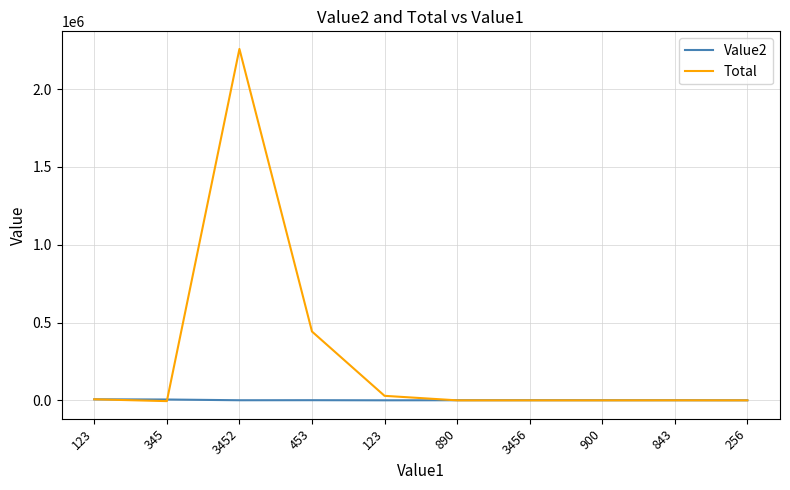

What is the value of the Value2 point at the 1st from the left?

6645.0